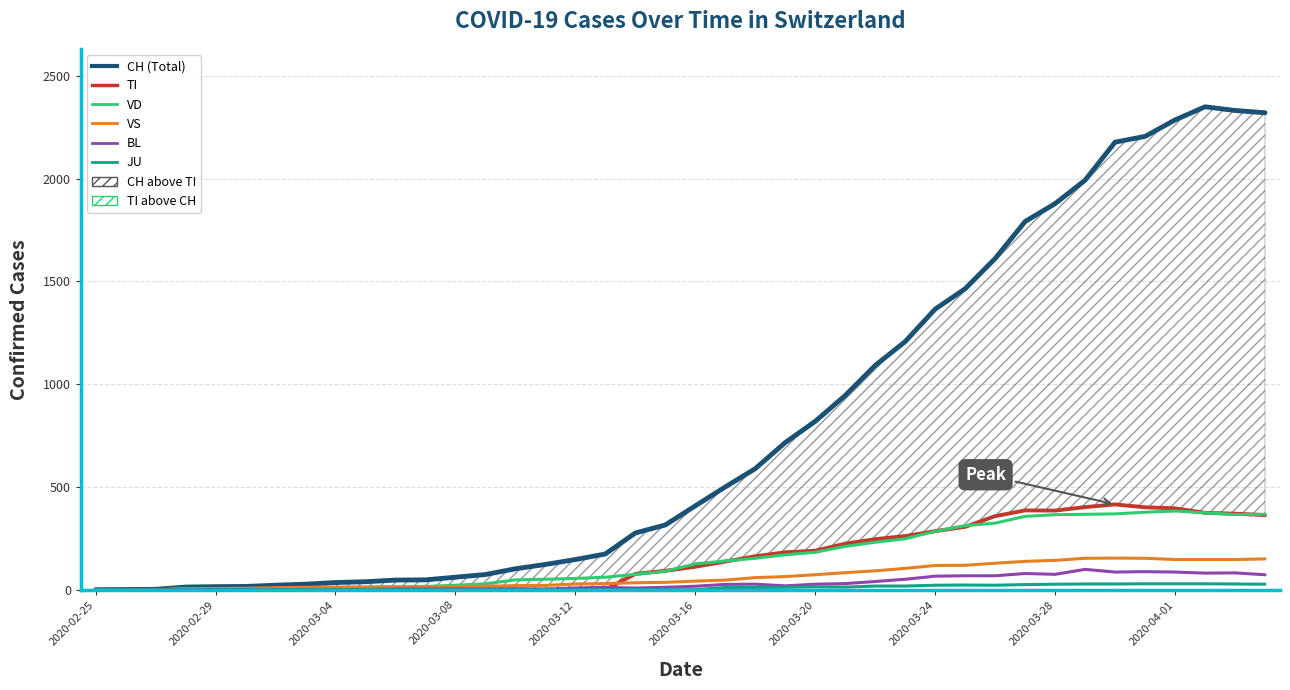

What is the difference between the maximum and minimum values in the CH series?

2349